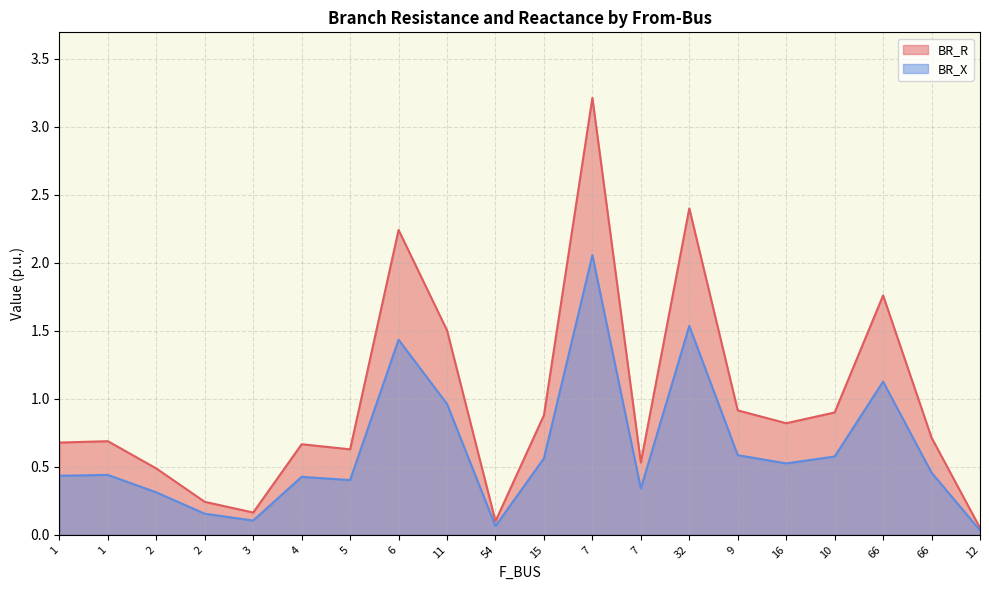

Which series changed the most between 2 and 10?

BR_R